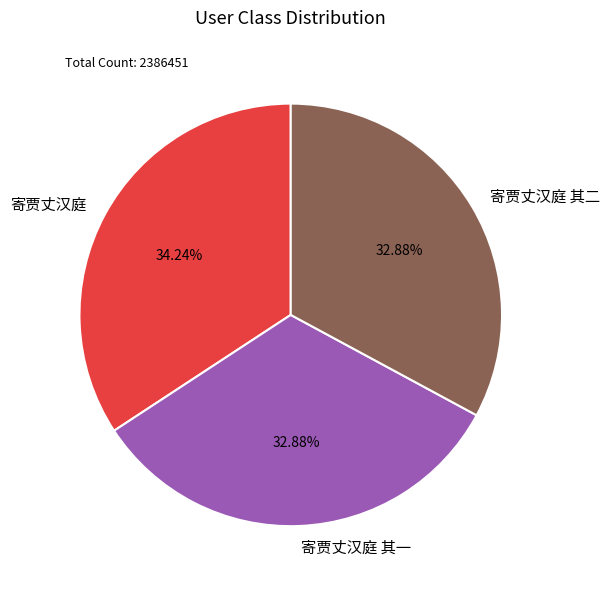

Is there a majority slice in this chart?

No